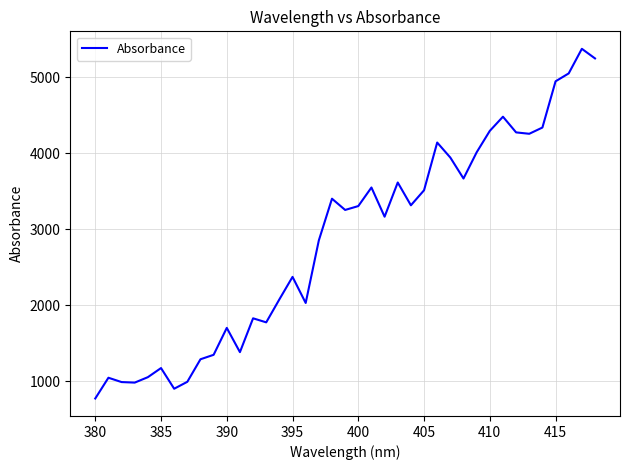

What is the greatest value displayed?

5372.9